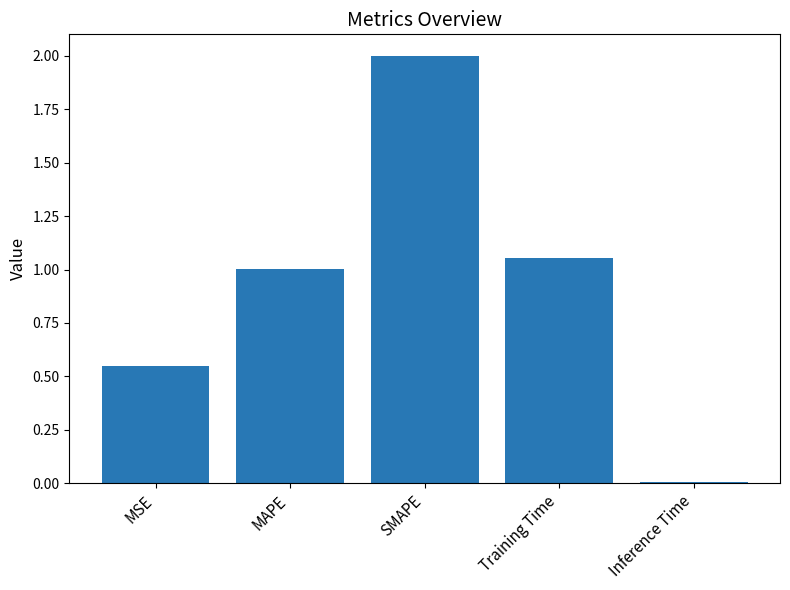

What is the sum of all values?

4.6